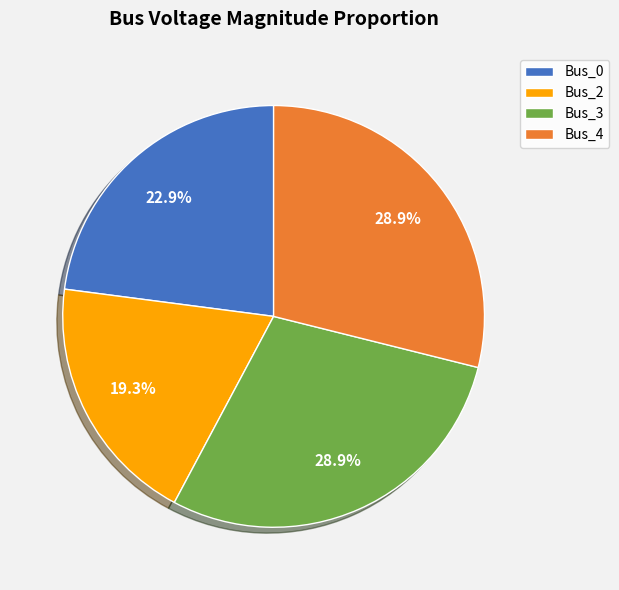

Is the sum of Bus_3 and Bus_2 greater than half?

No